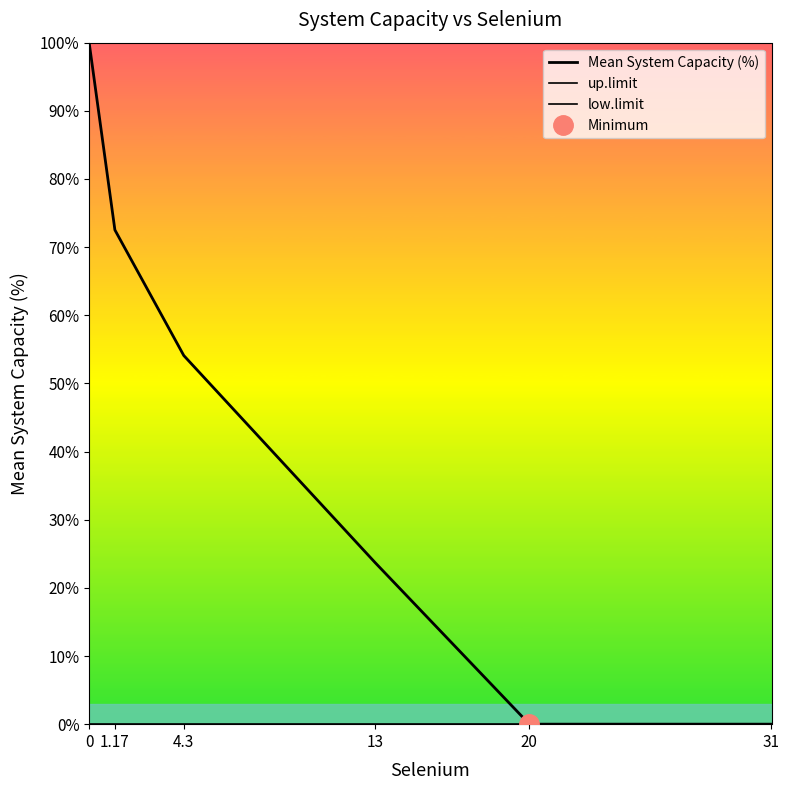

What is the total value across all series at 20?

100.0